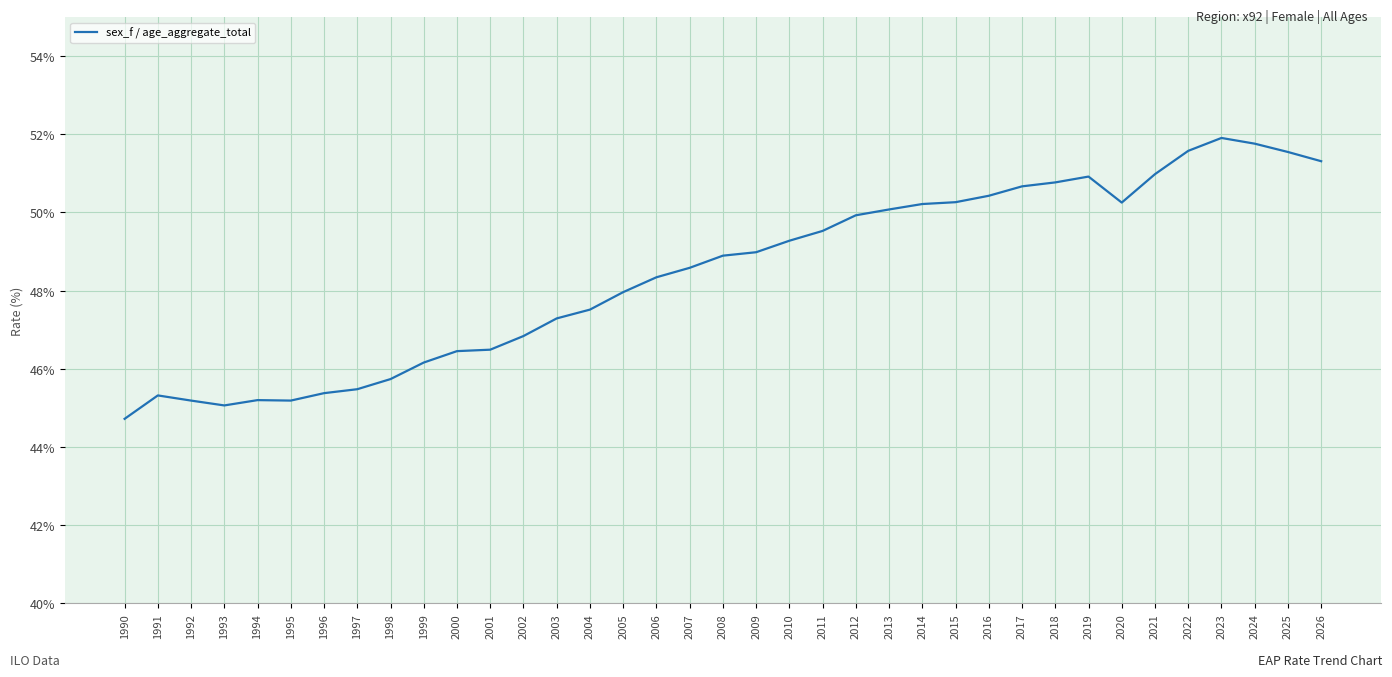

What is the ratio of the value at 2000 to the value at 2024?

0.9